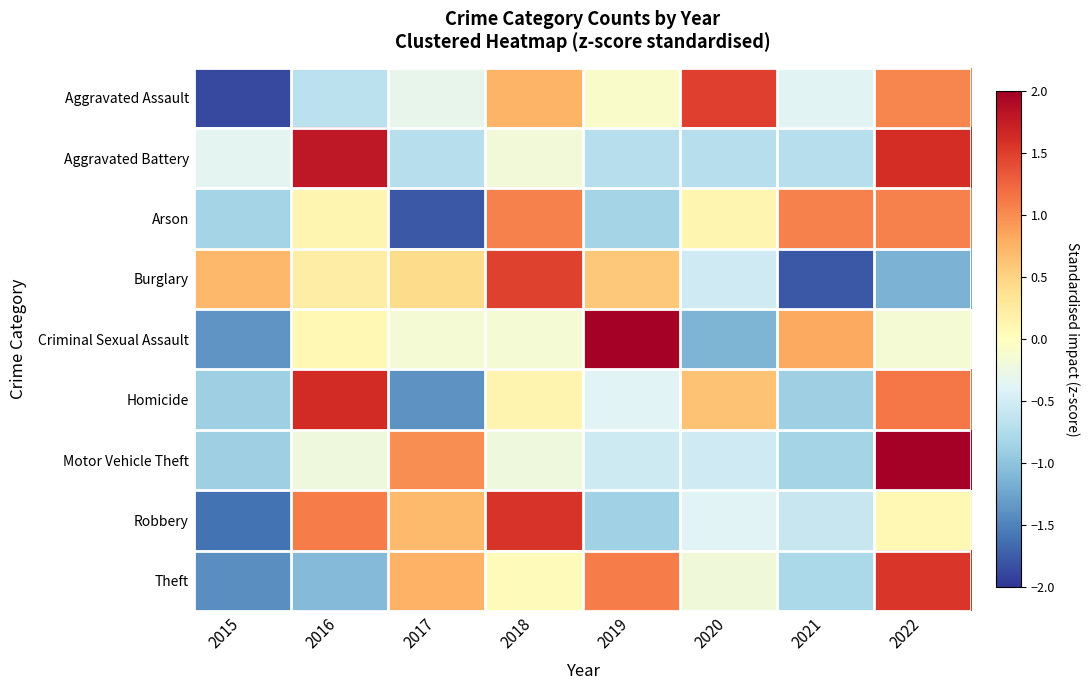

Between 2015 and 2022, which series saw the biggest shift?

Motor Vehicle Theft